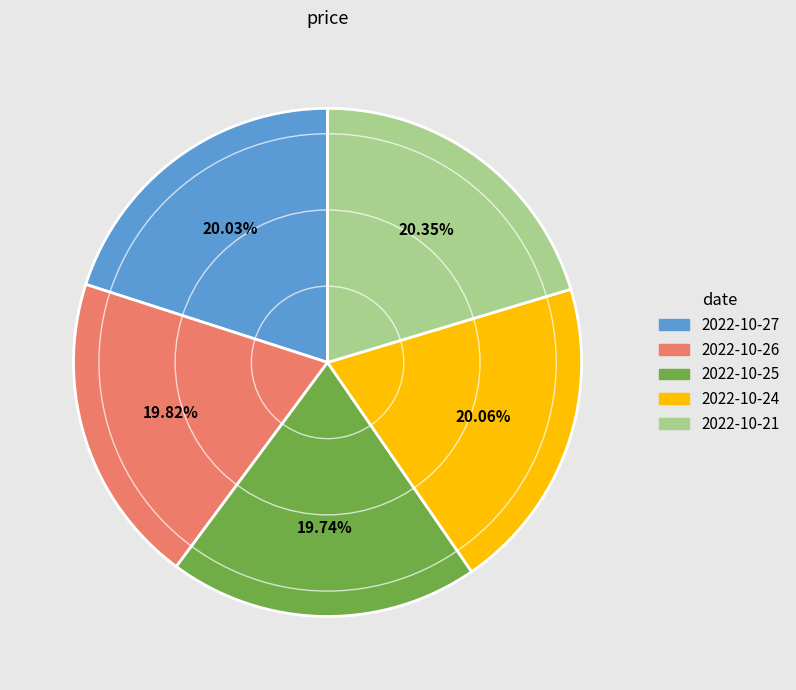

Does any single category account for the majority?

No